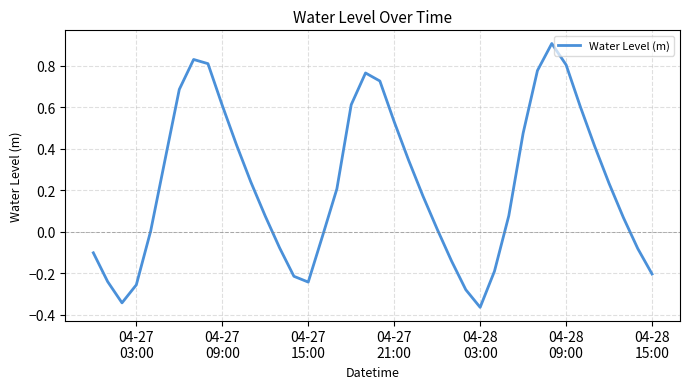

What is the greatest value displayed?

0.9